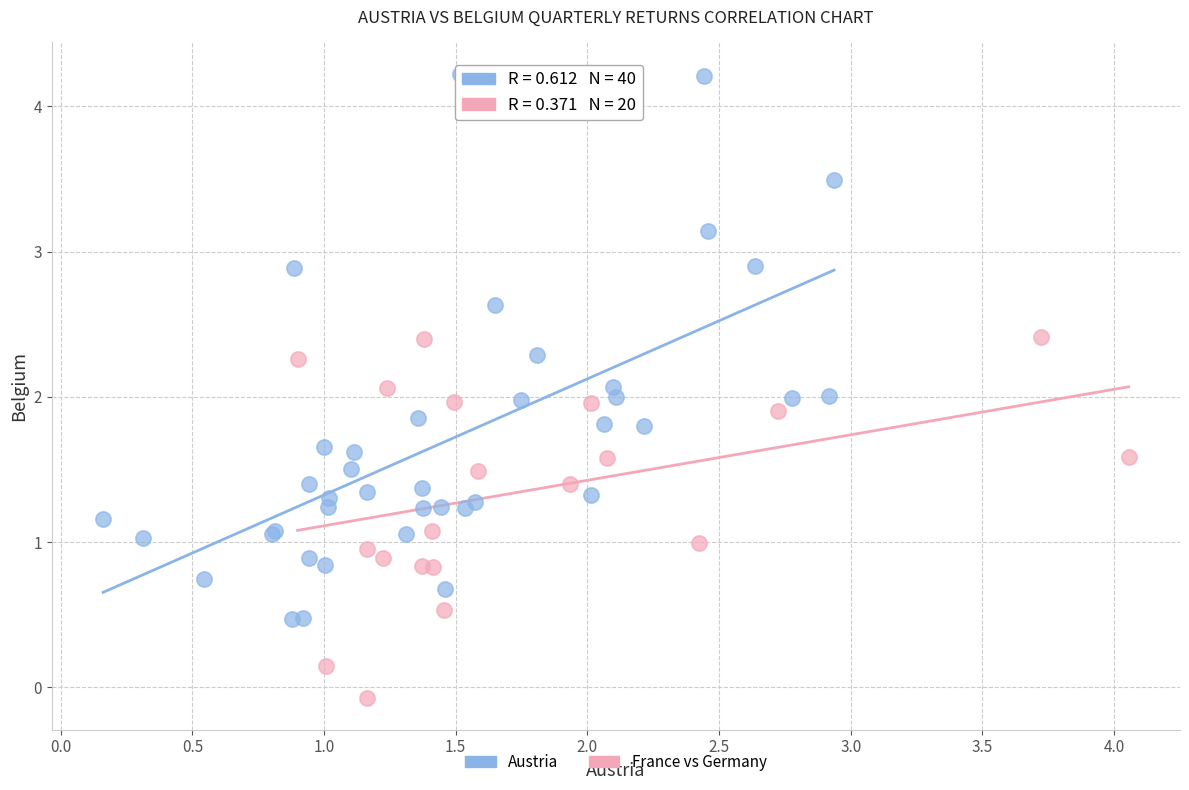

Which series contains the lowest Y value?

France vs Germany